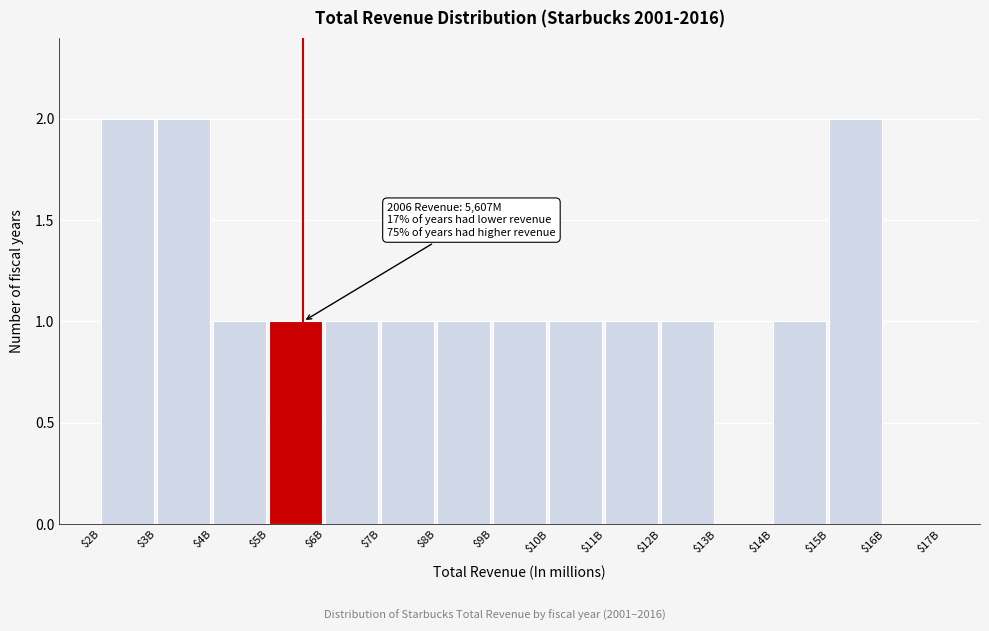

True or false: the data shows 1 at $14B.

True